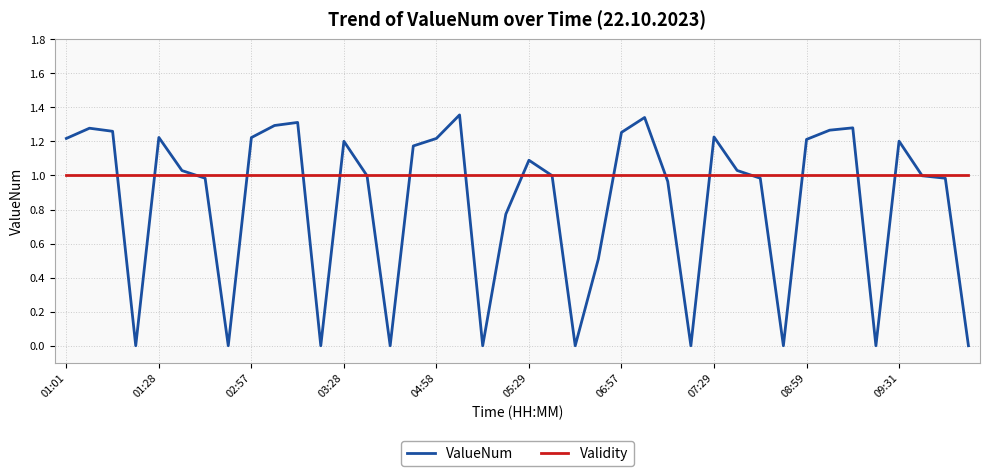

Rank the series by their maximum value, from lowest to highest.

Validity, ValueNum